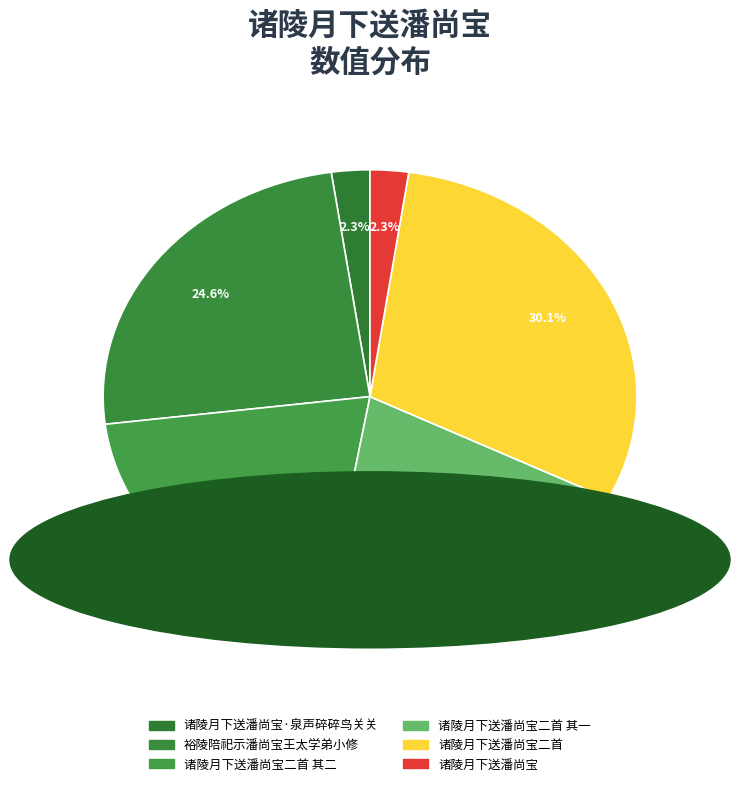

How many segments does this pie chart have?

6